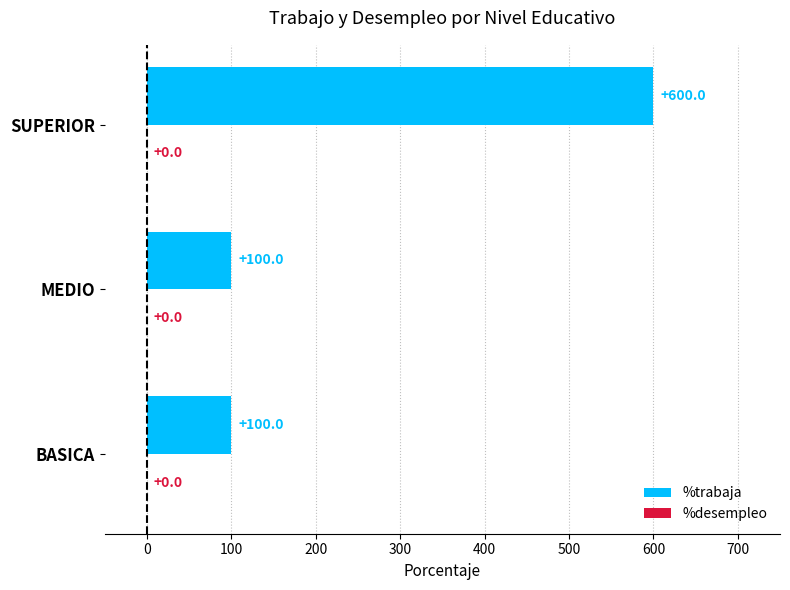

Is it true that the value at BASICA is 100?

True